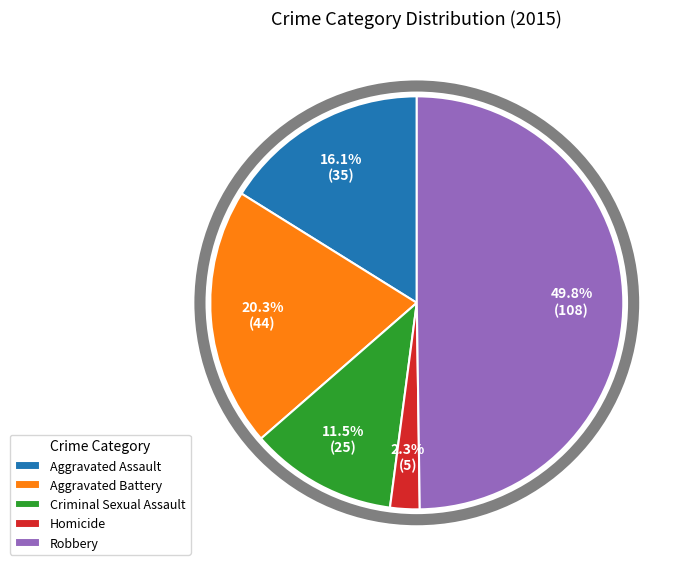

Count the number of slices in the pie.

5